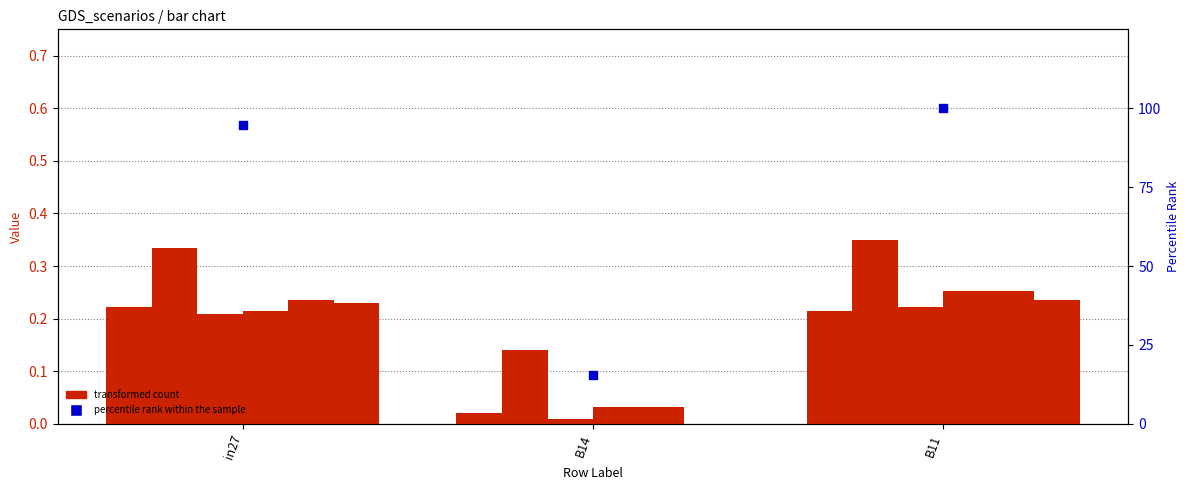

Is the value of job446_scenario0_895 at B11 greater than the value of job444_scenario1_890 at B11?

No